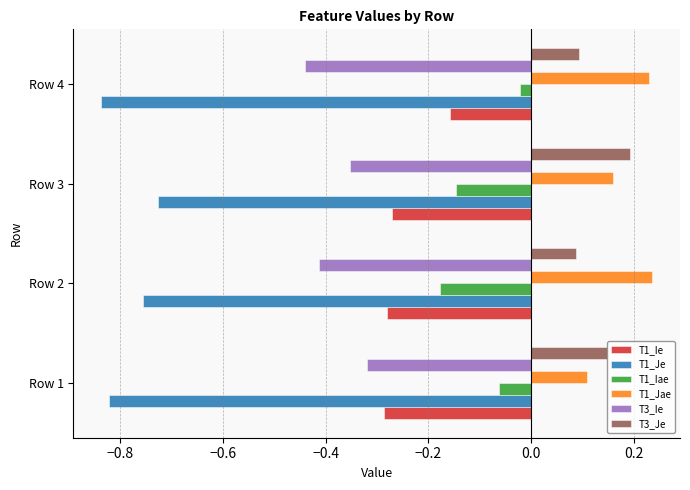

Is the value of T1_Jae at Row 2 greater than the value of T1_Ie at Row 1?

Yes